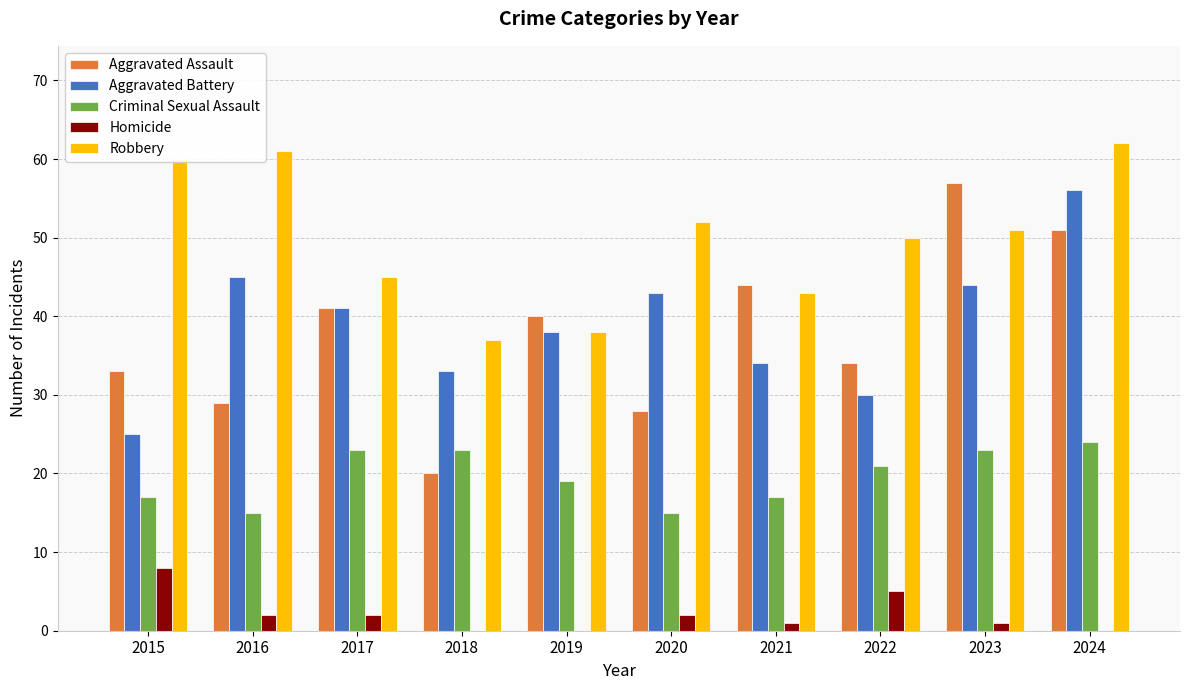

What is the maximum value shown in the chart?

62